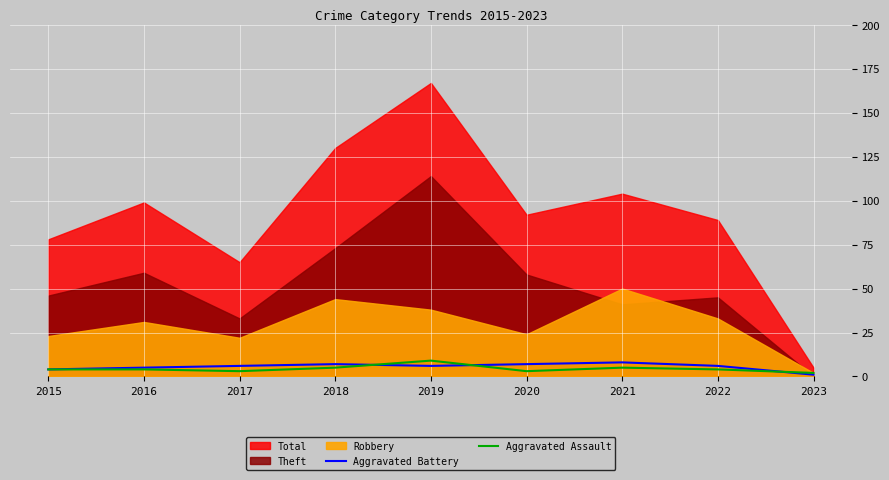

Is the value of Aggravated Battery at 2022 greater than the value of Aggravated Assault at 2020?

Yes